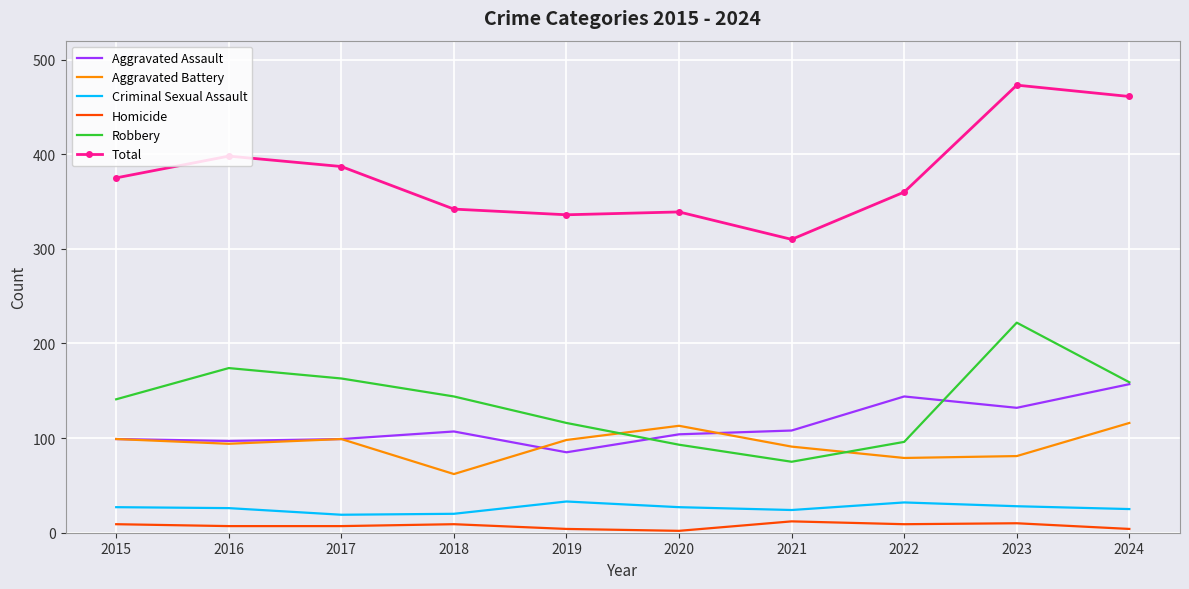

Which category has the lowest value in the Total series?

2021